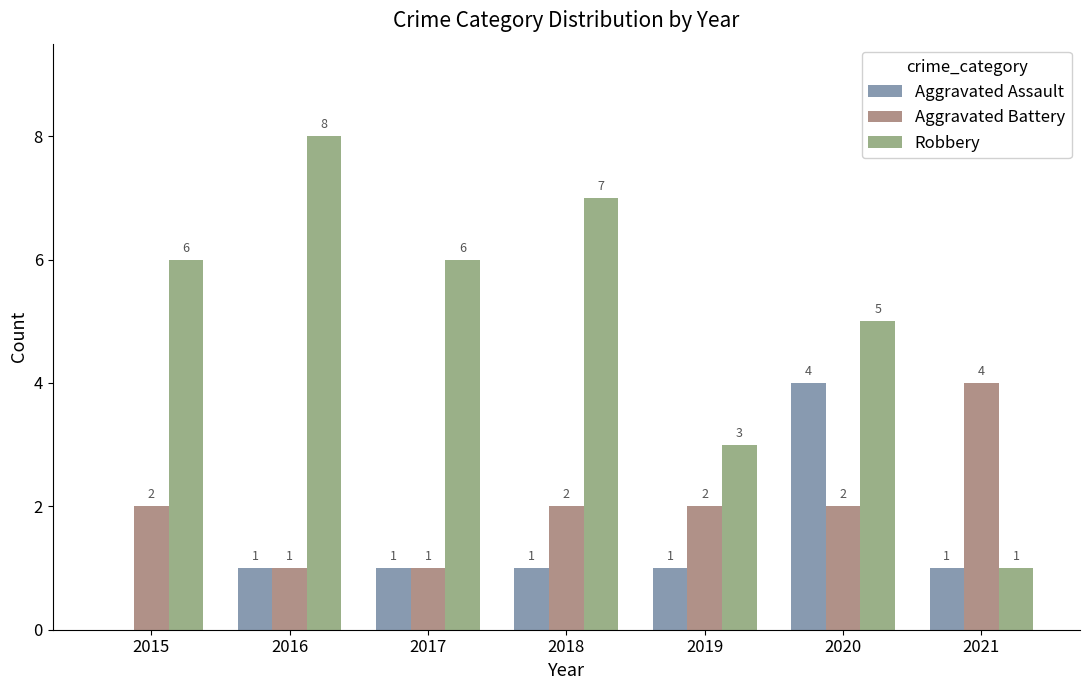

Reading right to left, extract all data points from this chart.

Aggravated Assault: 2021=1	2020=4	2019=1	2018=1	2017=1	2016=1	2015=0
Aggravated Battery: 2021=4	2020=2	2019=2	2018=2	2017=1	2016=1	2015=2
Robbery: 2021=1	2020=5	2019=3	2018=7	2017=6	2016=8	2015=6